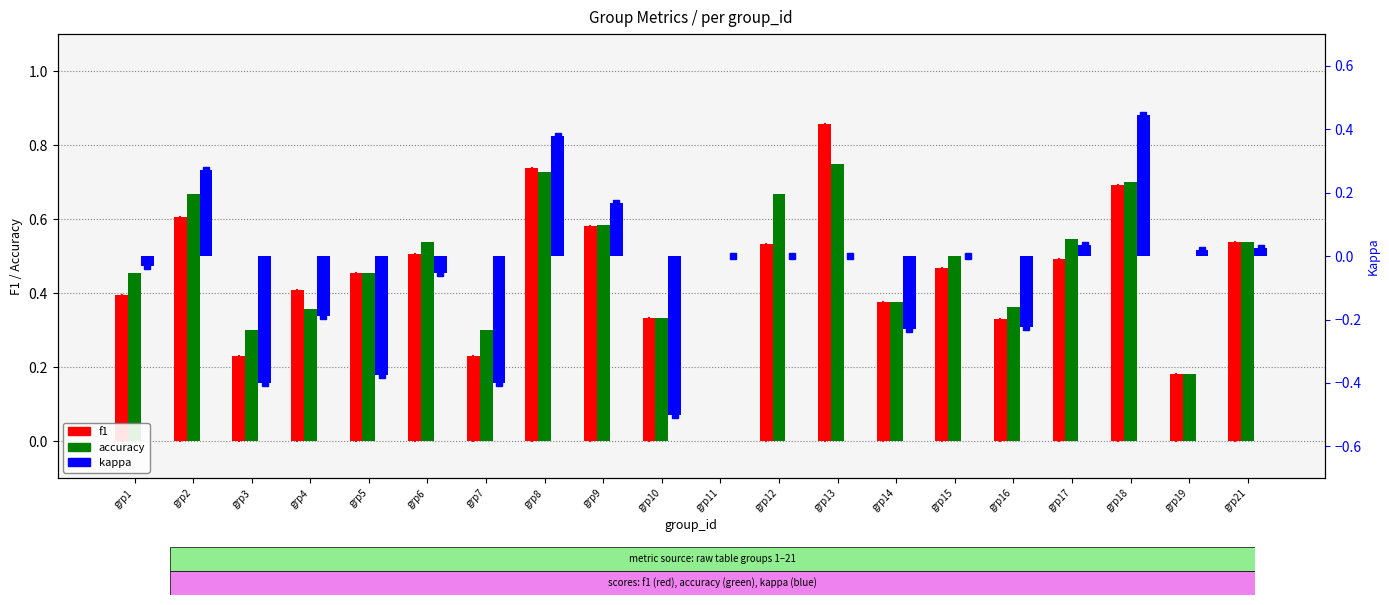

How many values in f1 are above zero?

19